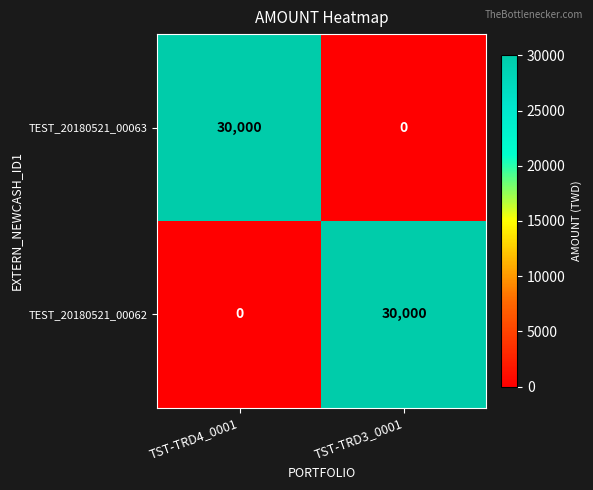

List the labels in order of TEST_20180521_00062 value, largest first.

TST-TRD3_0001, TST-TRD4_0001